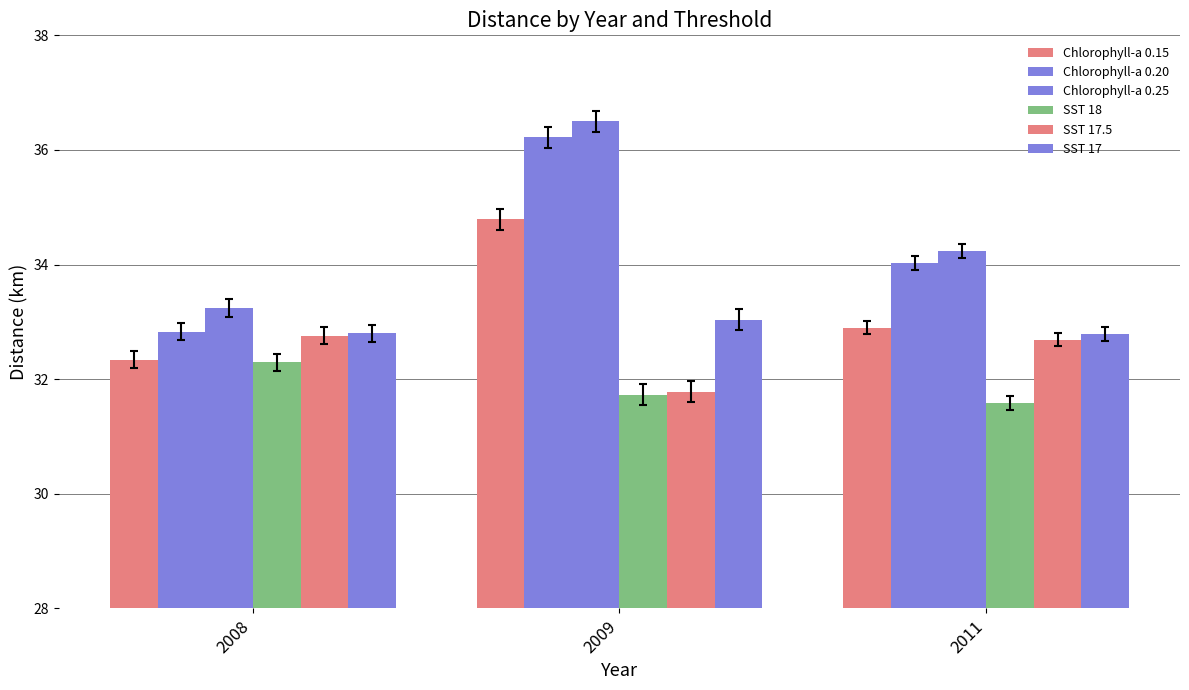

Count the number of data series in this chart.

6